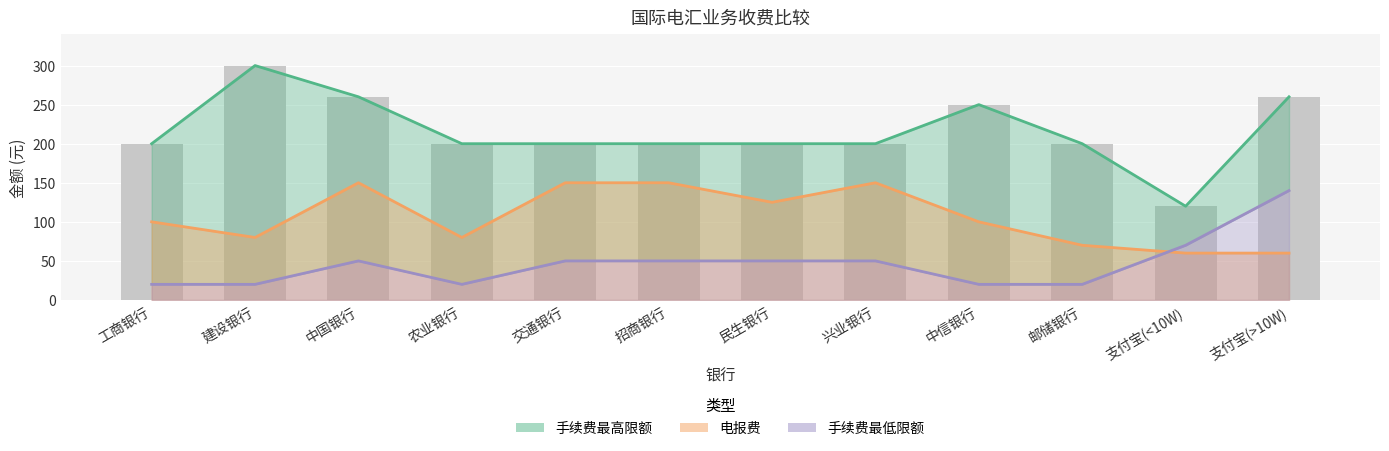

What position from the right is 交通银行?

8